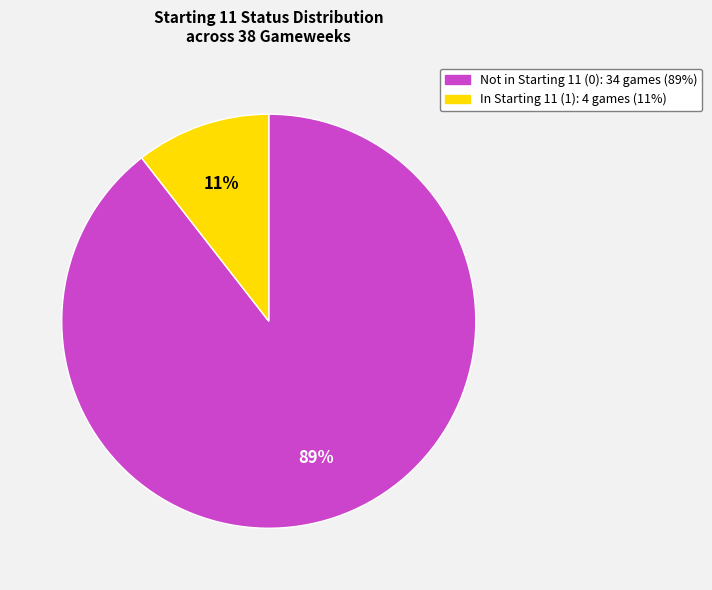

To the nearest percent, what is the average slice percentage?

50%